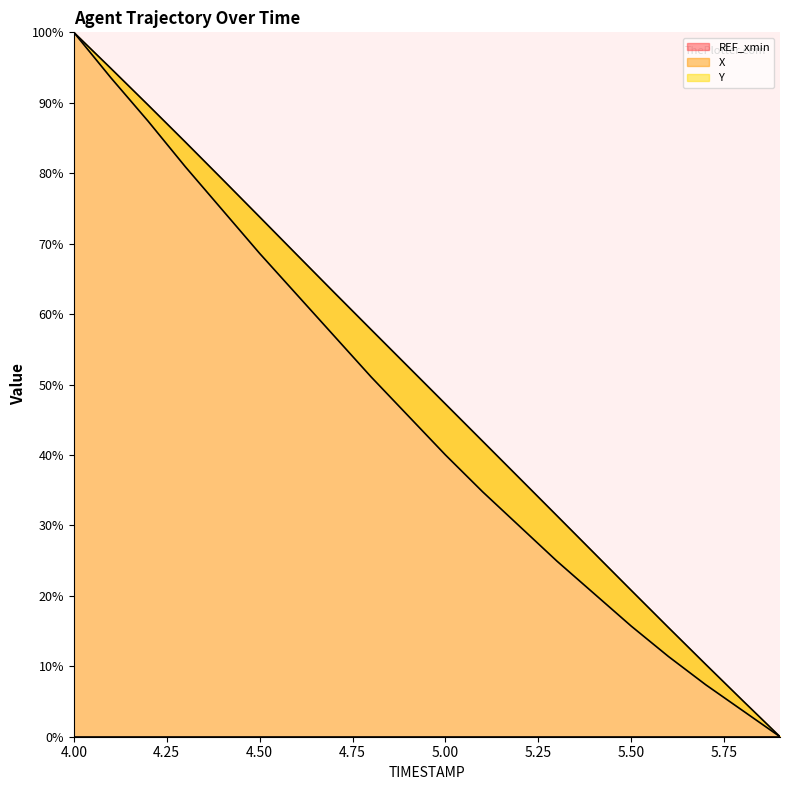

The value of X at 5.00 is 68.3. True or false?

False